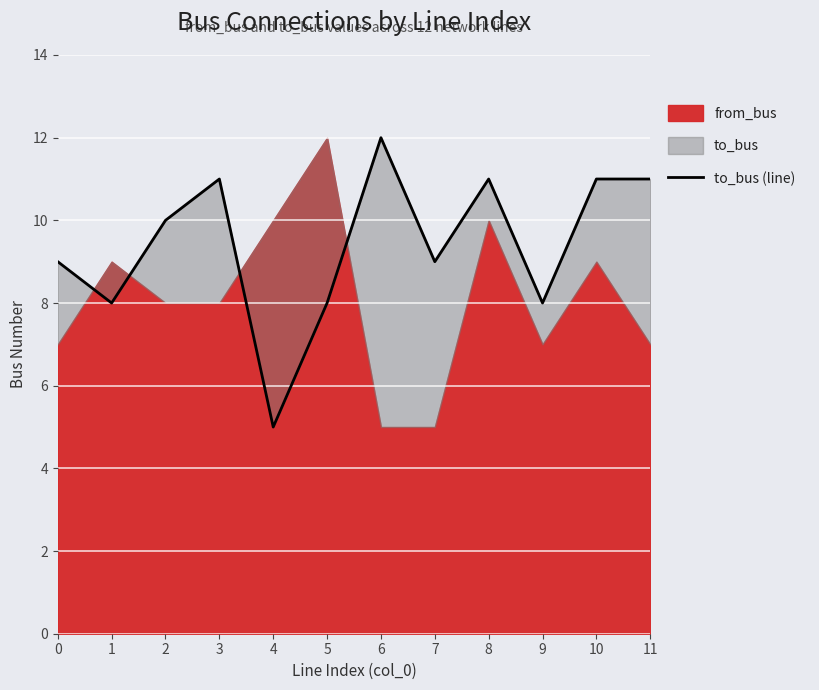

What is the difference between the maximum and minimum values?

7